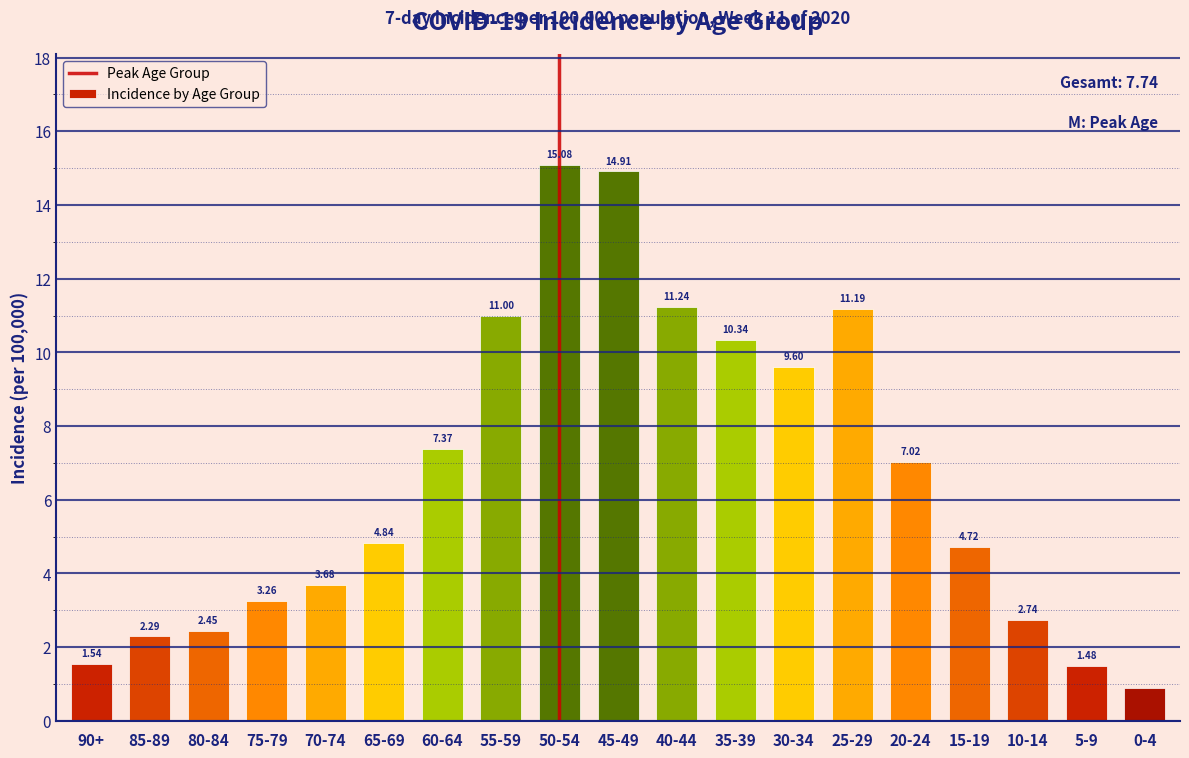

List the labels in order of value, largest first.

50-54, 45-49, 40-44, 25-29, 55-59, 35-39, 30-34, 60-64, 20-24, 65-69, 15-19, 70-74, 75-79, 10-14, 80-84, 85-89, 90+, 5-9, 0-4